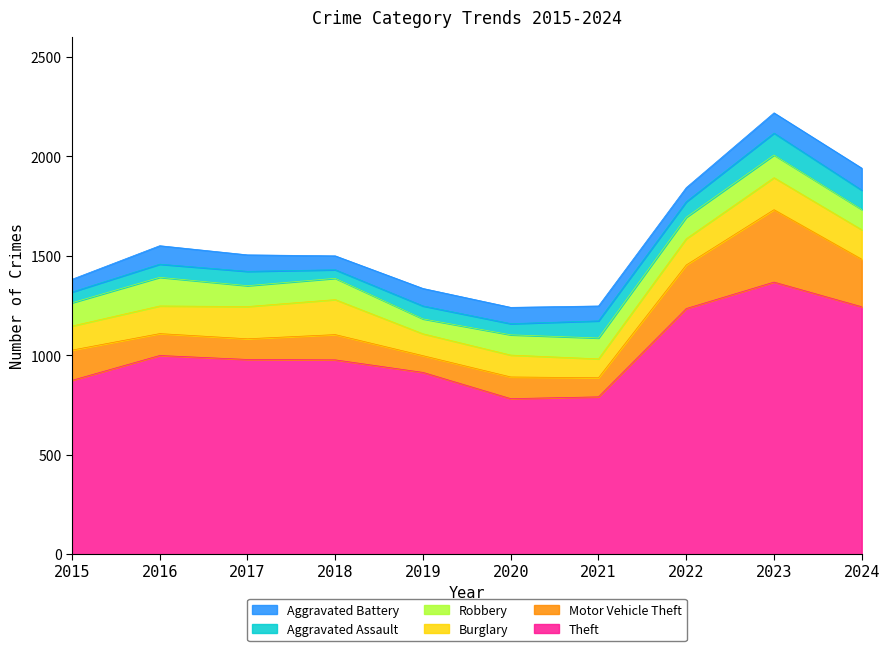

Which series has the largest total across all categories?

Theft